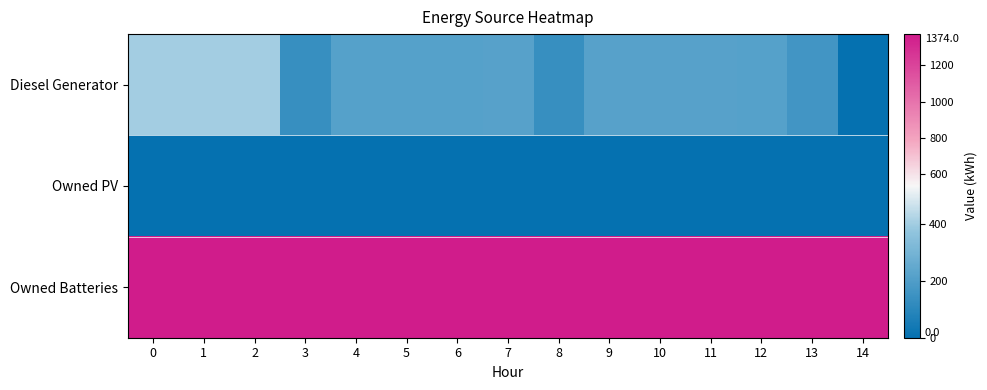

At 13, list the series in order from largest to smallest.

Owned Batteries, Diesel Generator, Owned PV